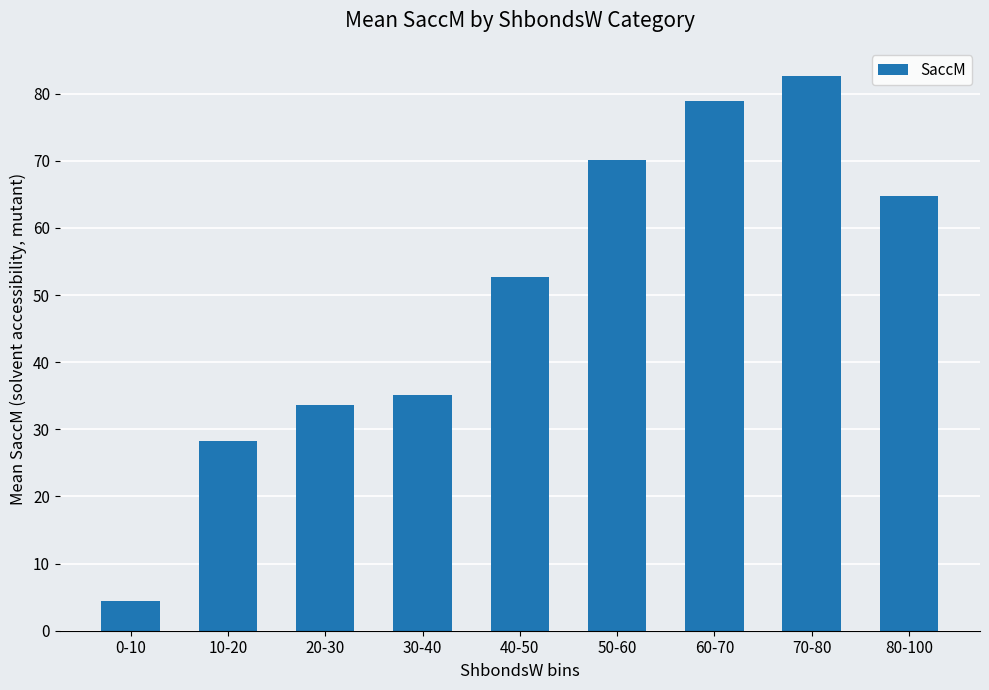

What is the value of the 1st bar from the left?

4.4